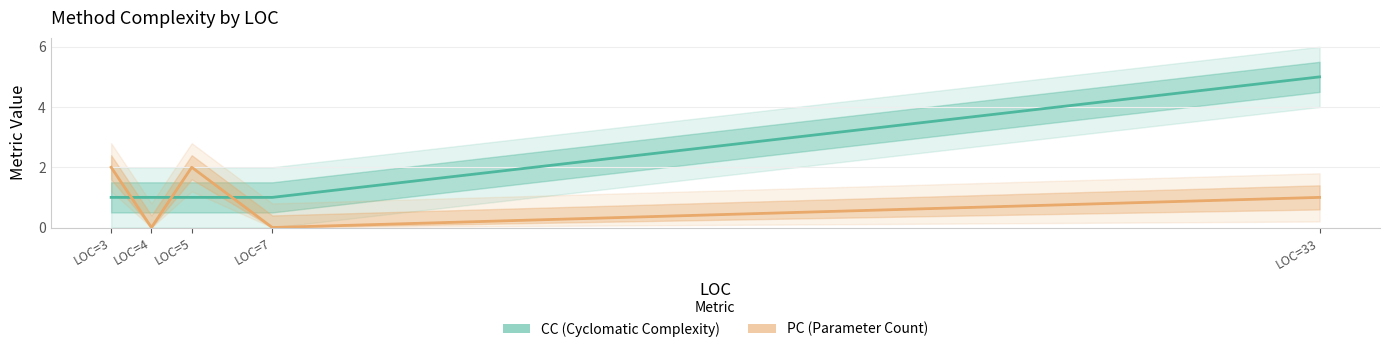

Which series ends up on top after the final intersection of CC and PC?

CC